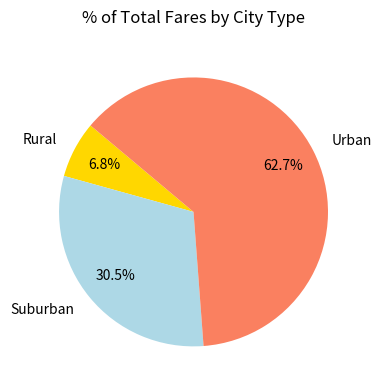

How many segments does this pie chart have?

3